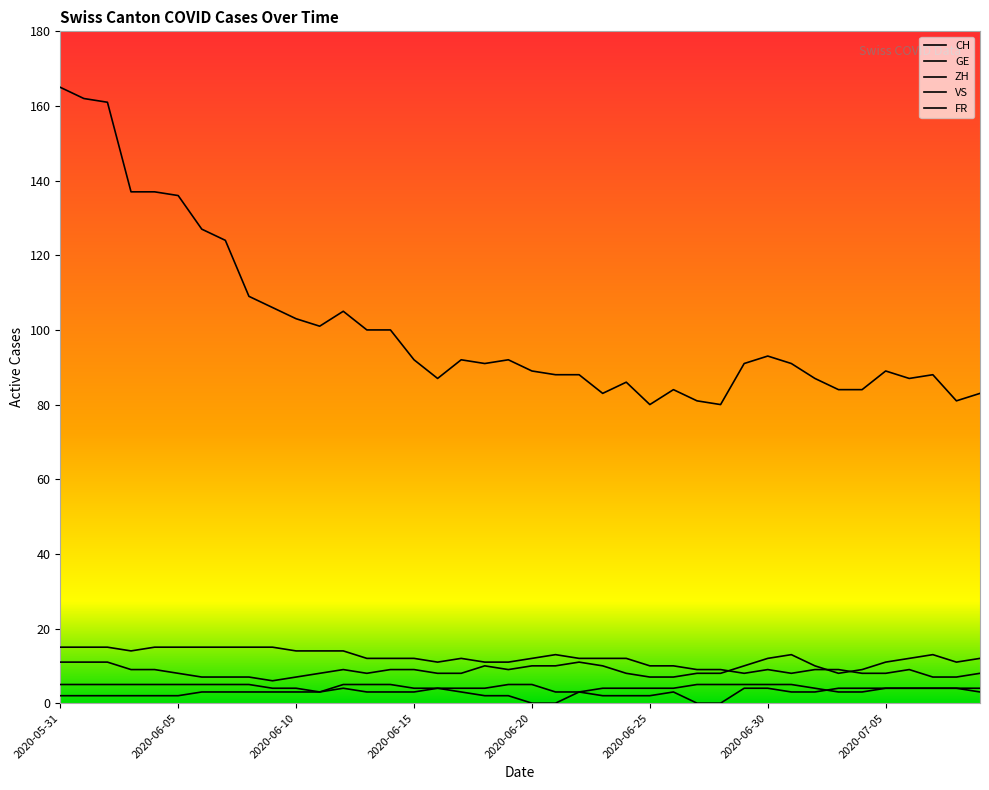

What are all the series names shown in the legend?

CH, GE, ZH, VS, FR